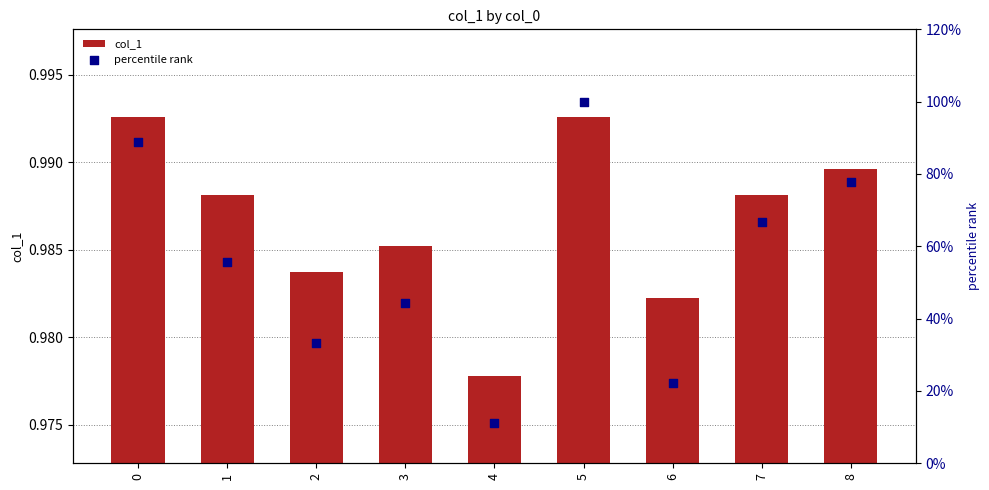

At which category is the sum across all series the highest?

5